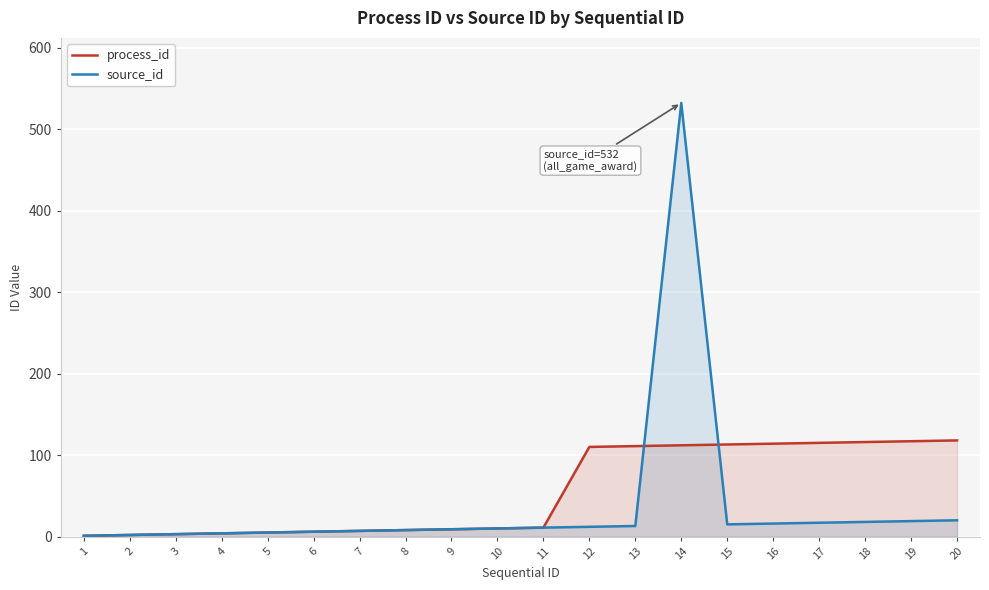

What is the value of the process_id point at the 5th from the left?

5